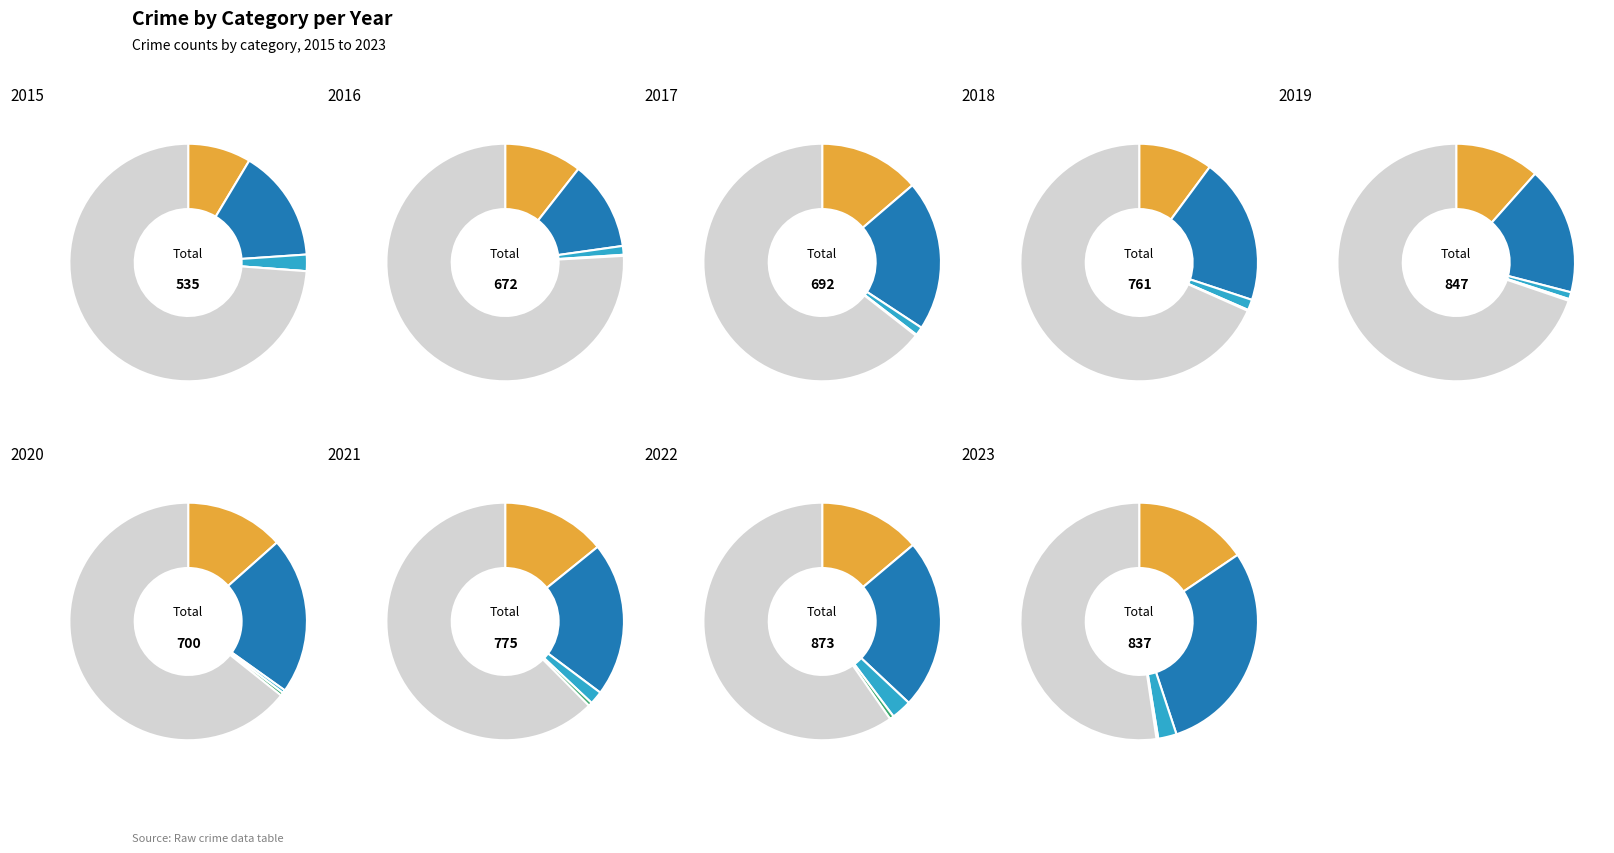

To the nearest percent, what is the difference between the 0 and 1 slice percentages?

5%